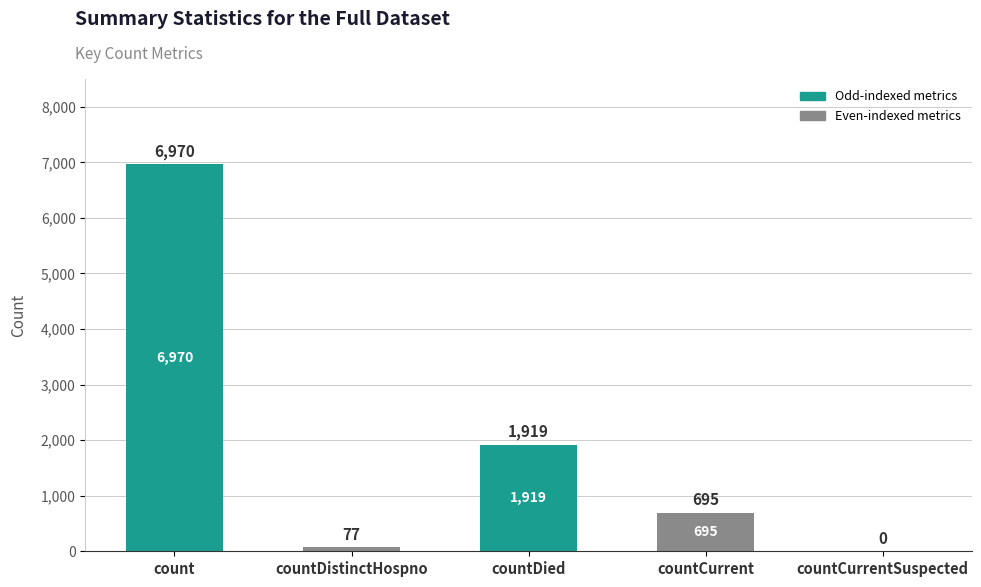

Where does the data first go above 695?

count